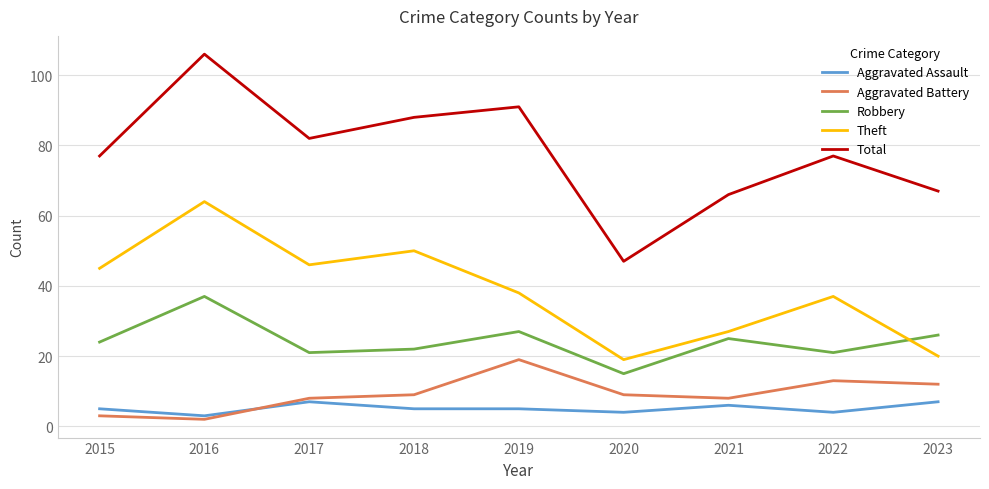

Count the number of categories in the chart.

9